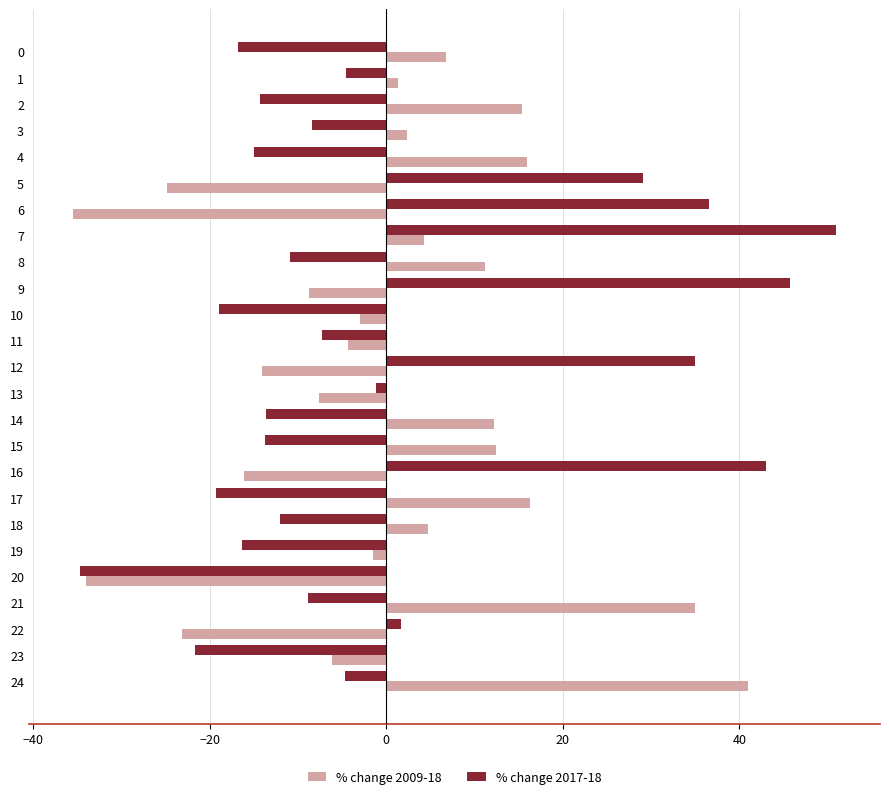

How many values in % change 2017-18 are above zero?

7